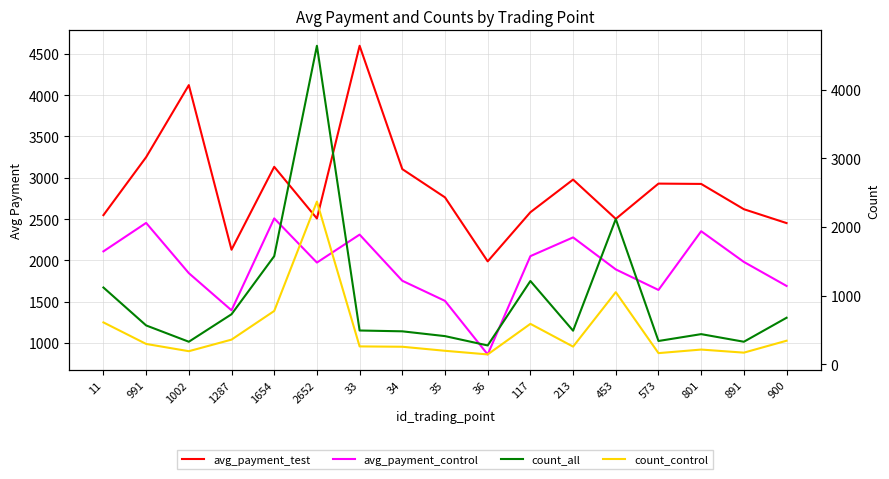

What is the label of the 8th point from the right?

36